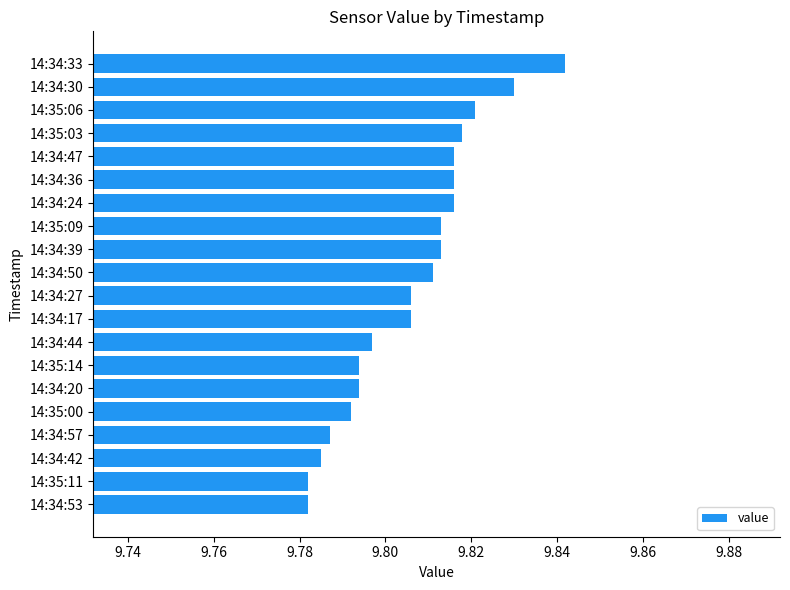

Which category has the highest value across all series?

14:34:33